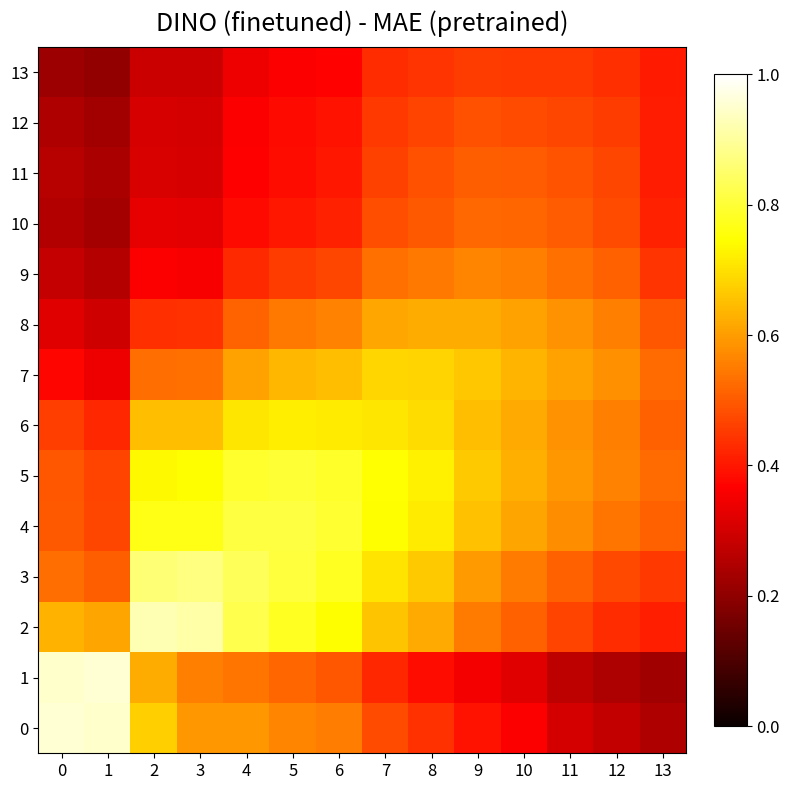

At which category is the sum across all series the highest?

5